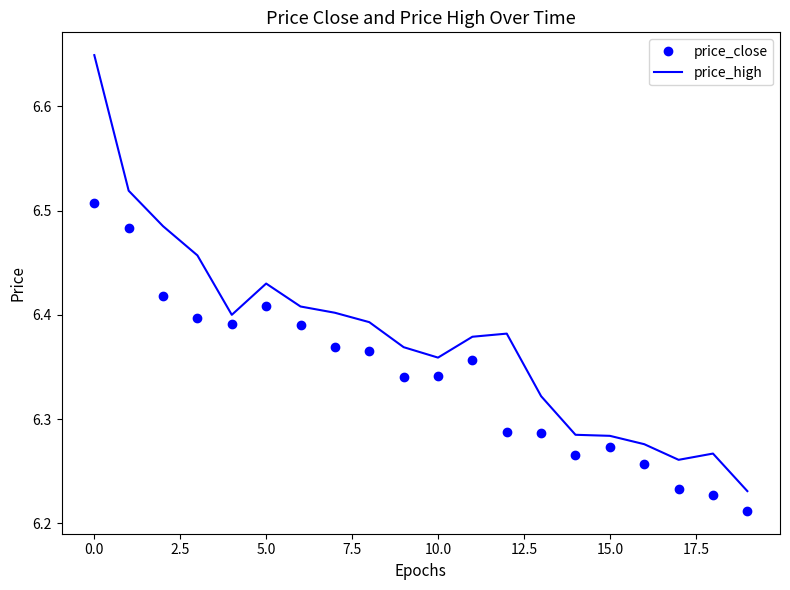

Which series has the widest spread of values?

price_high